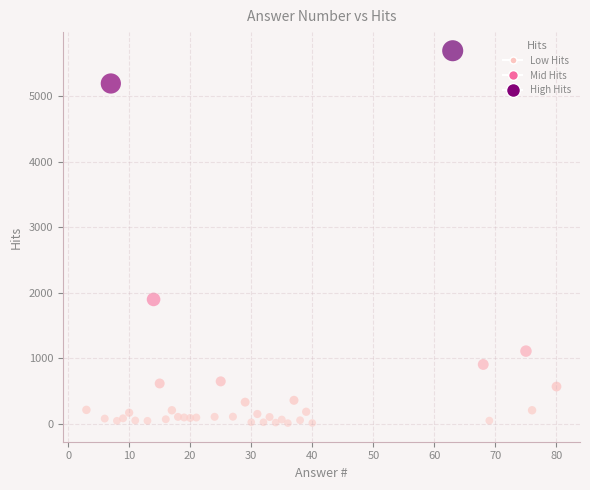

What Y value in the scatter plot is closest to 2849?

1895